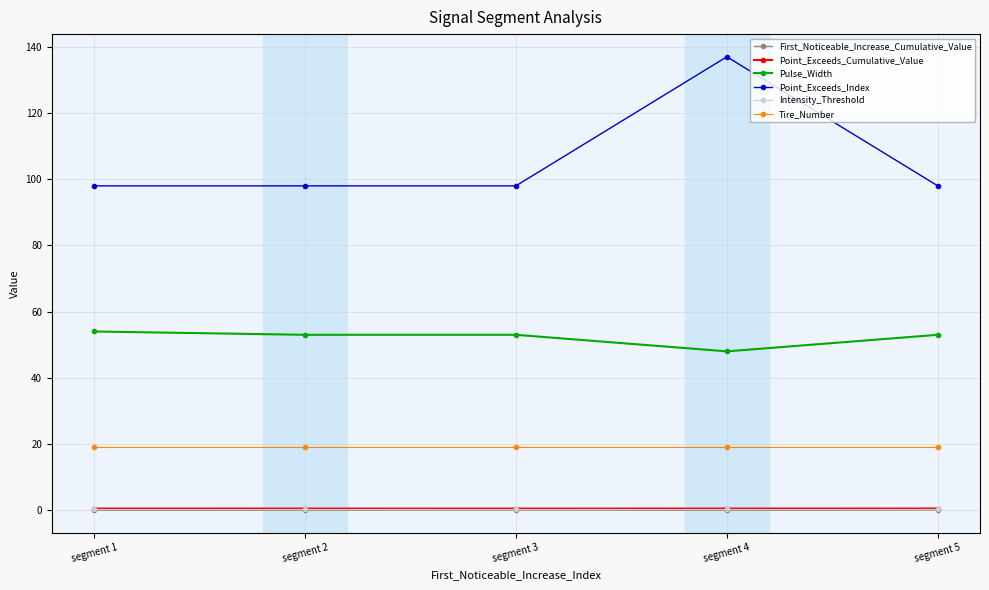

How many lines are shown in the chart?

6